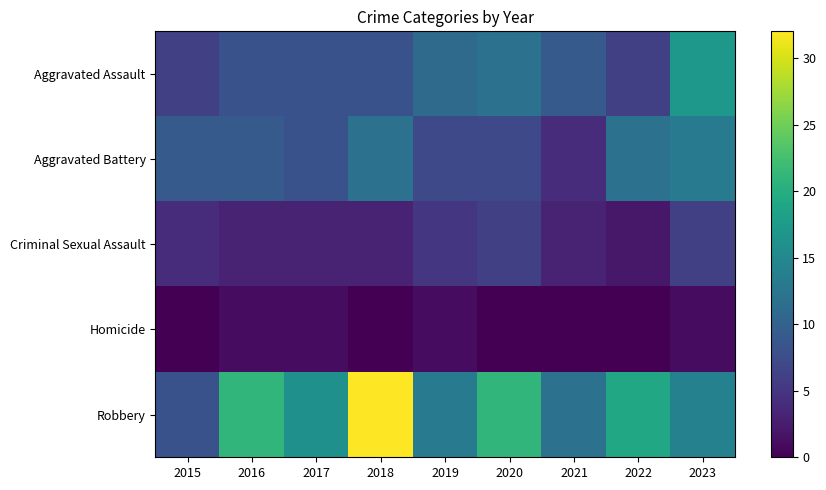

Reading left to right, extract all data points from this chart.

Aggravated Assault: 2015=6	2016=8	2017=8	2018=8	2019=11	2020=12	2021=9	2022=6	2023=17
Aggravated Battery: 2015=9	2016=9	2017=8	2018=12	2019=7	2020=7	2021=4	2022=12	2023=13
Criminal Sexual Assault: 2015=4	2016=3	2017=3	2018=3	2019=5	2020=6	2021=3	2022=2	2023=6
Homicide: 2015=0	2016=1	2017=1	2018=0	2019=1	2020=0	2021=0	2022=0	2023=1
Robbery: 2015=8	2016=21	2017=16	2018=32	2019=13	2020=21	2021=12	2022=19	2023=14